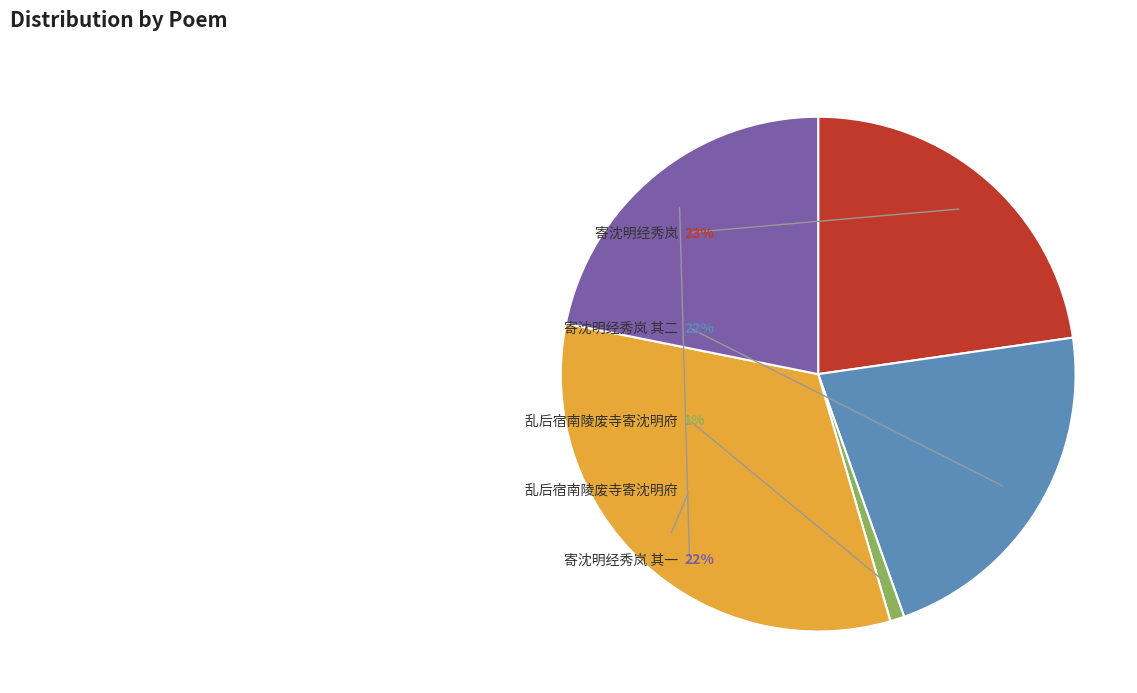

To the nearest percent, what is the combined percentage of 寄沈明经秀岚 其一 and 寄沈明经秀岚 其二?

44%